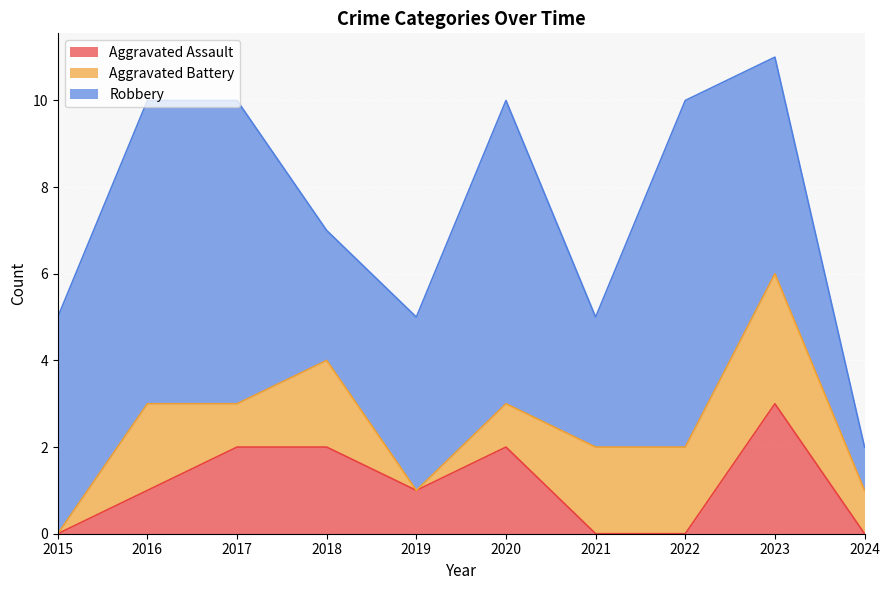

Is it true that Aggravated Assault equals 1 at 2019?

True